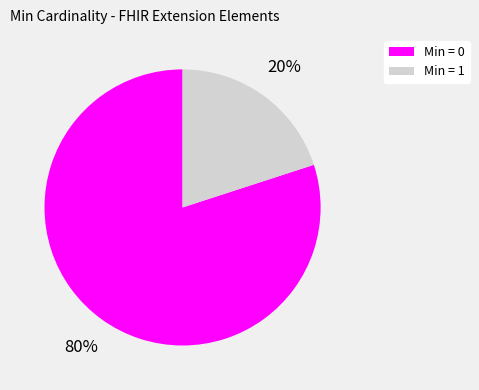

Does any single category account for the majority?

Yes